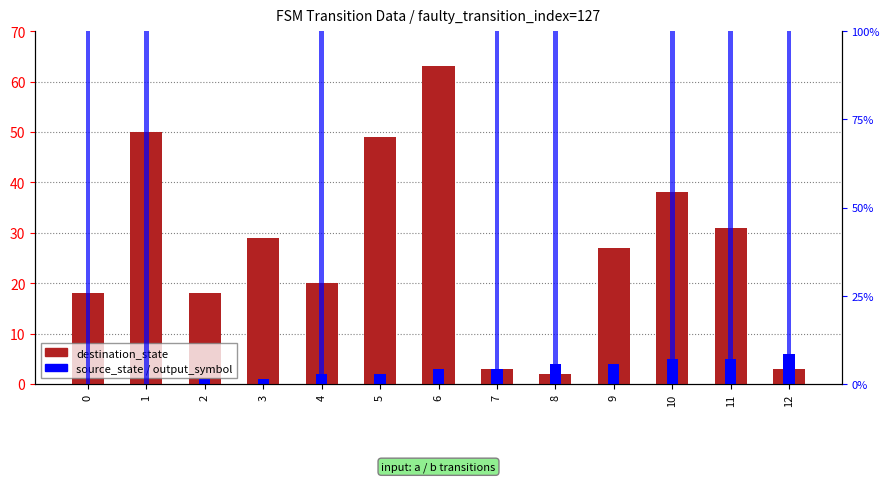

What is the difference between the second highest and minimum values in the output_symbol series?

1